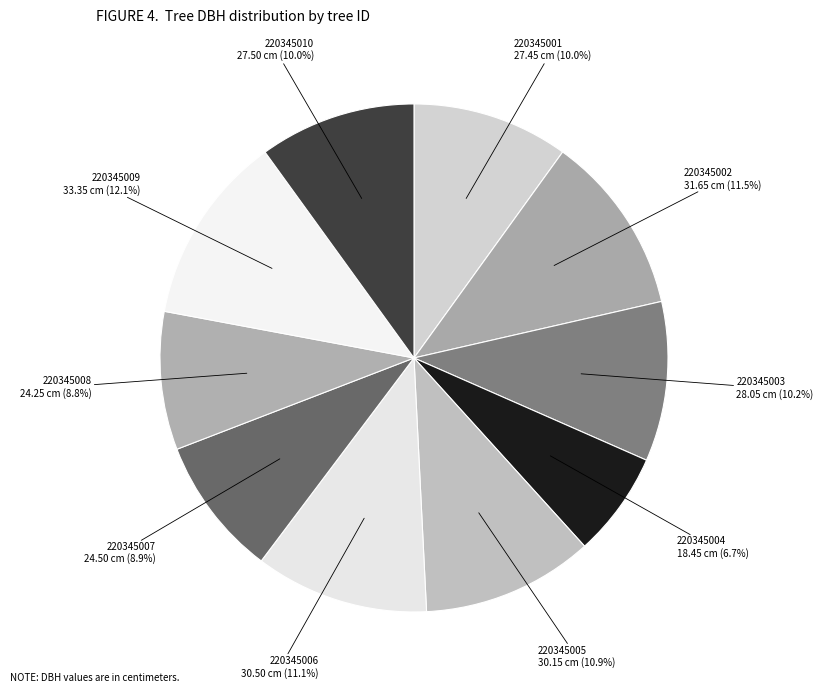

Does any single category account for the majority?

No